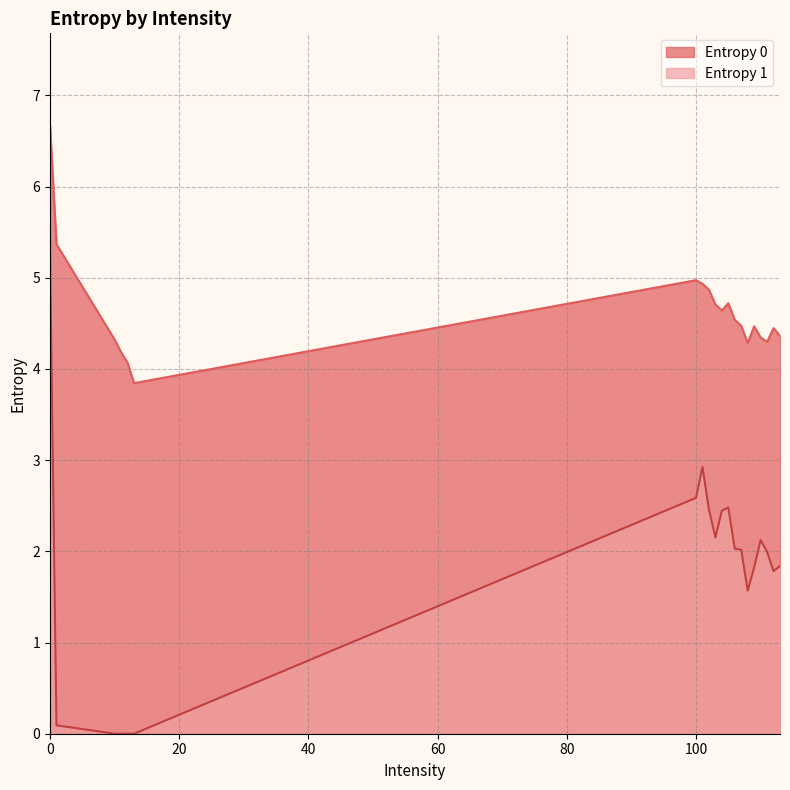

What is the difference between the Entropy 0 values at 104 and 102?

0.2